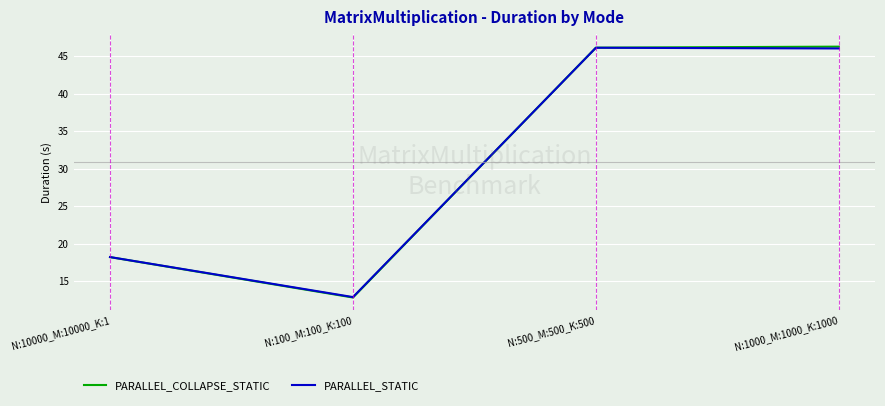

True or false: PARALLEL_COLLAPSE_STATIC has more than 2 points higher than both neighbors.

False